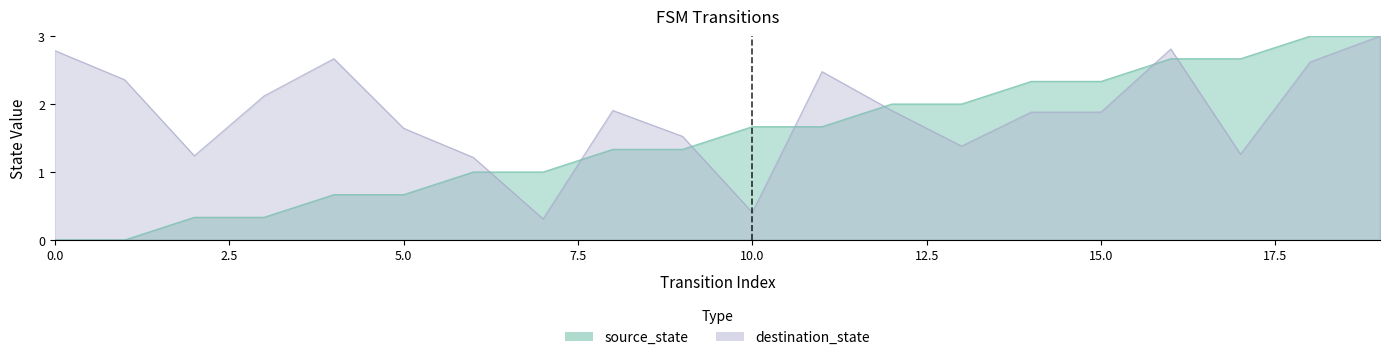

At which label does source_state reach its peak?

18